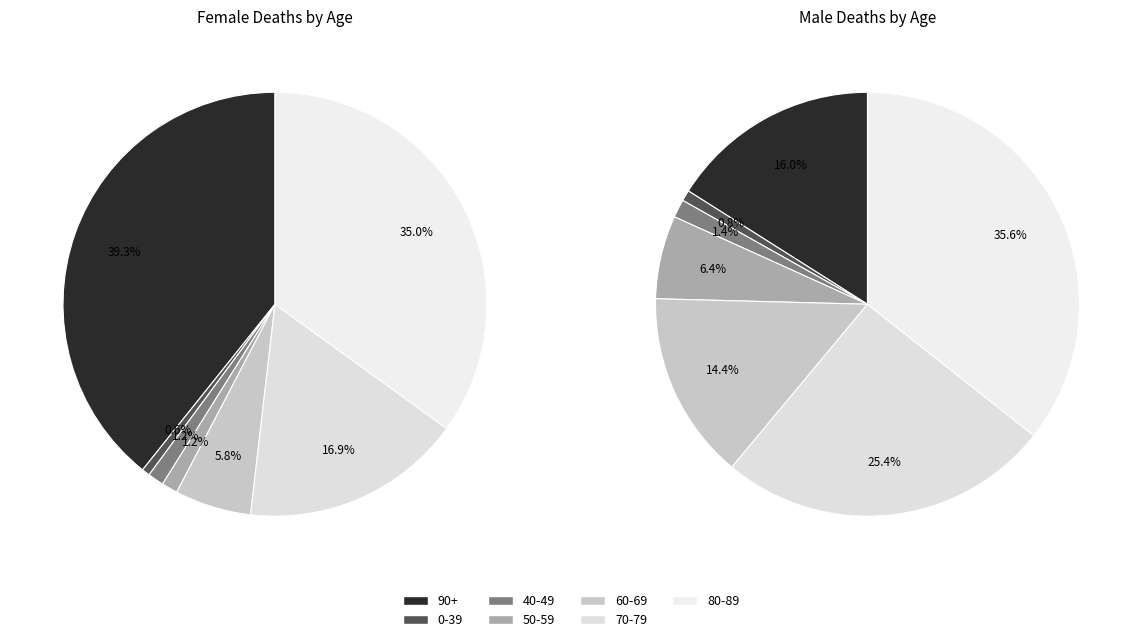

Which category has the biggest portion of the pie?

80-89